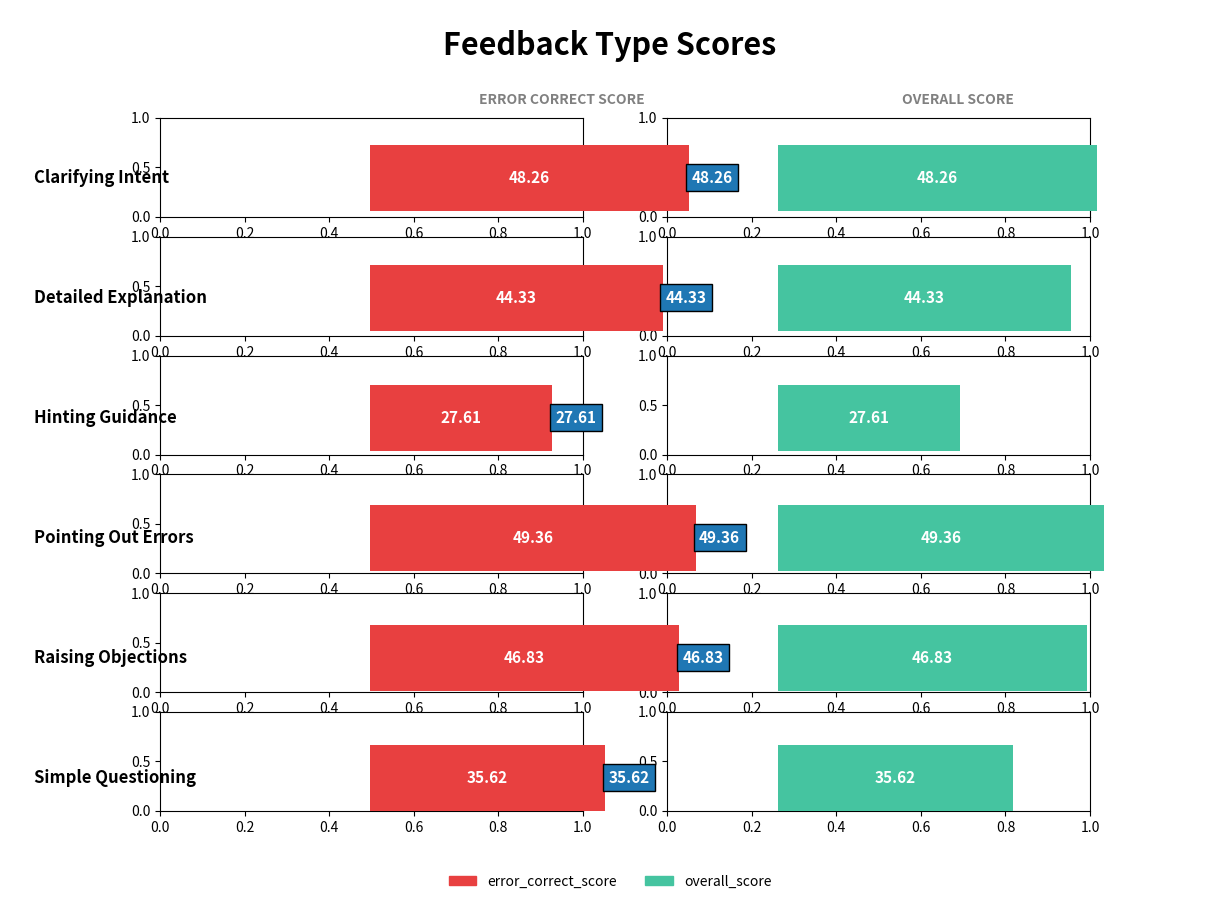

Reading left to right, what are all the values shown in this chart?

error_correct_score: Clarifying Intent=48.3	Detailed Explanation=44.3	Hinting Guidance=27.6	Pointing Out Errors=49.4	Raising Objections=46.8	Simple Questioning=35.6
overall_score: Clarifying Intent=48.3	Detailed Explanation=44.3	Hinting Guidance=27.6	Pointing Out Errors=49.4	Raising Objections=46.8	Simple Questioning=35.6